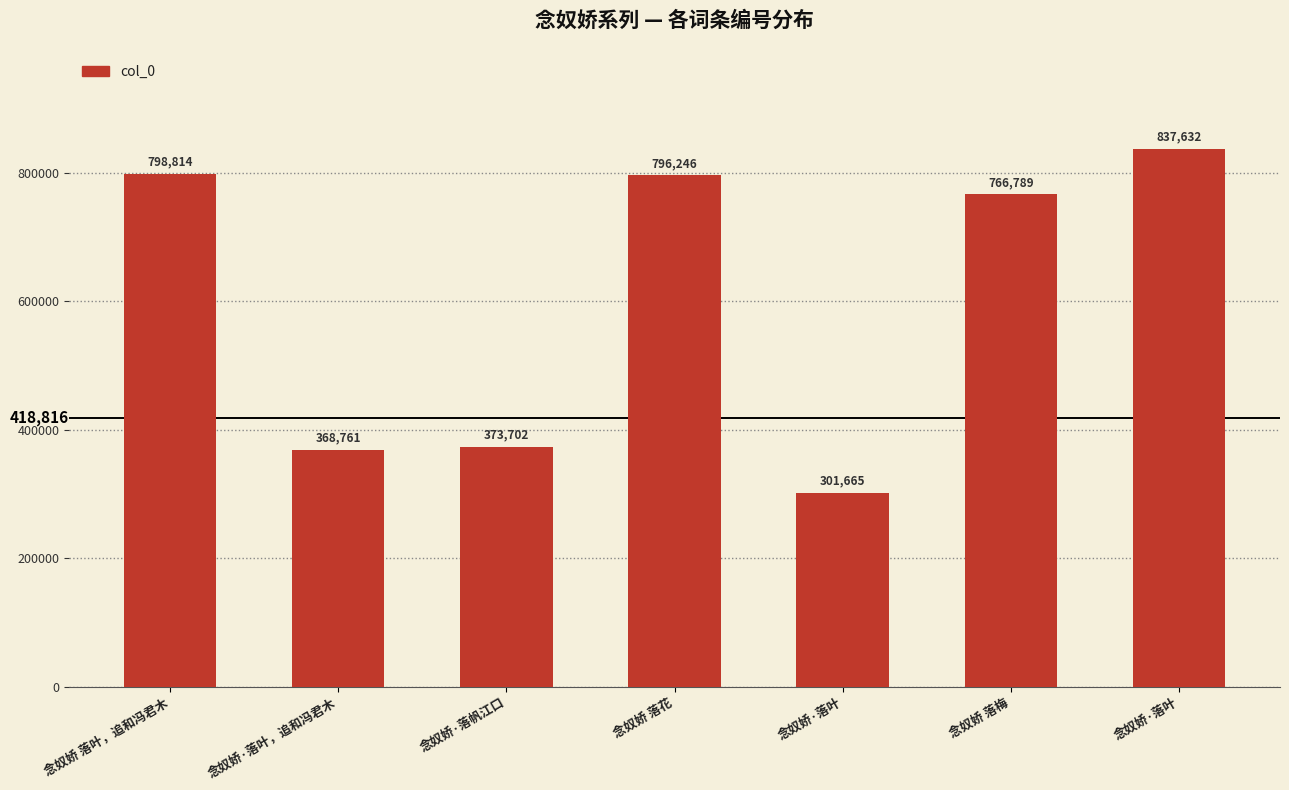

Count the number of categories in the chart.

7